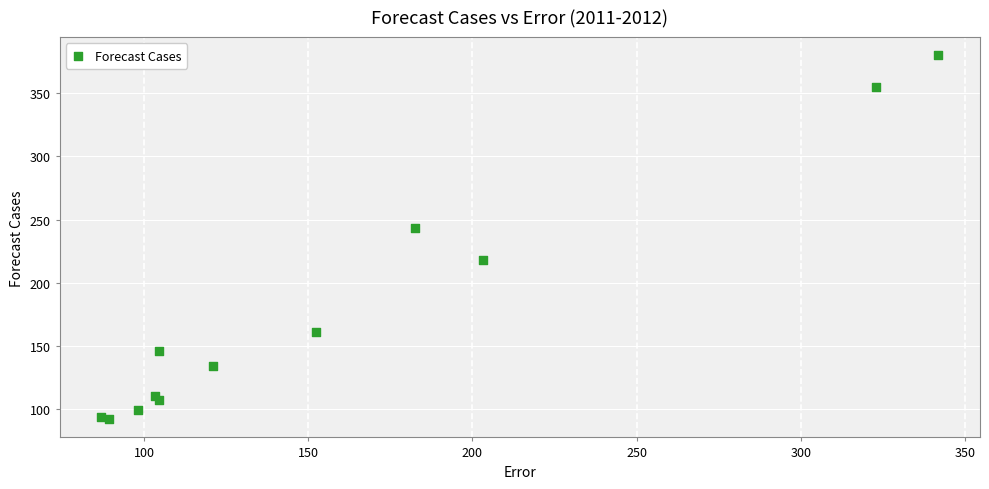

What Y value in the scatter plot is closest to 236?

243.4